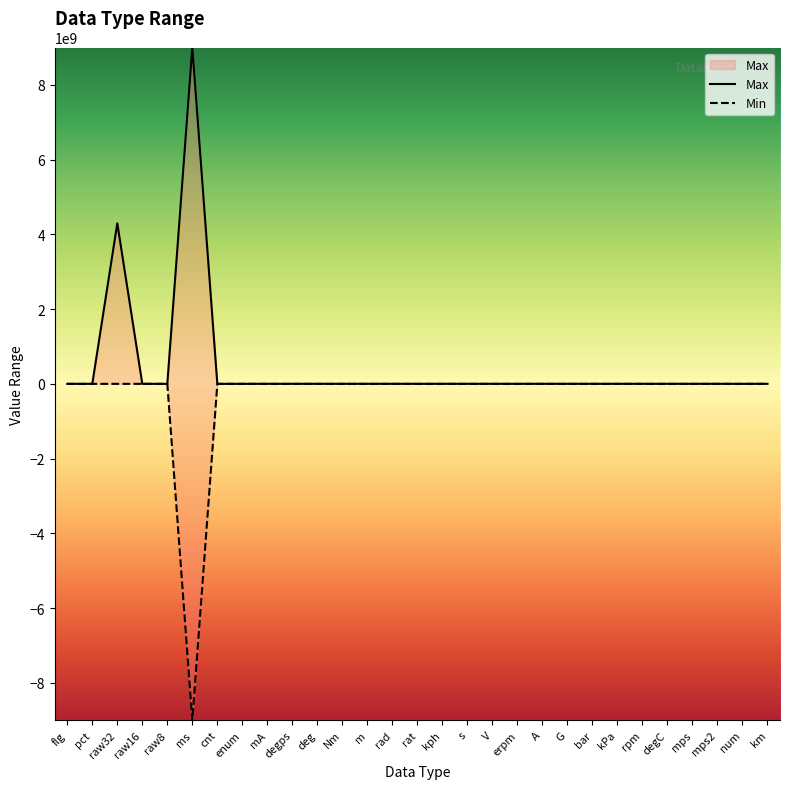

True or false: Min and Max cross at least once.

False